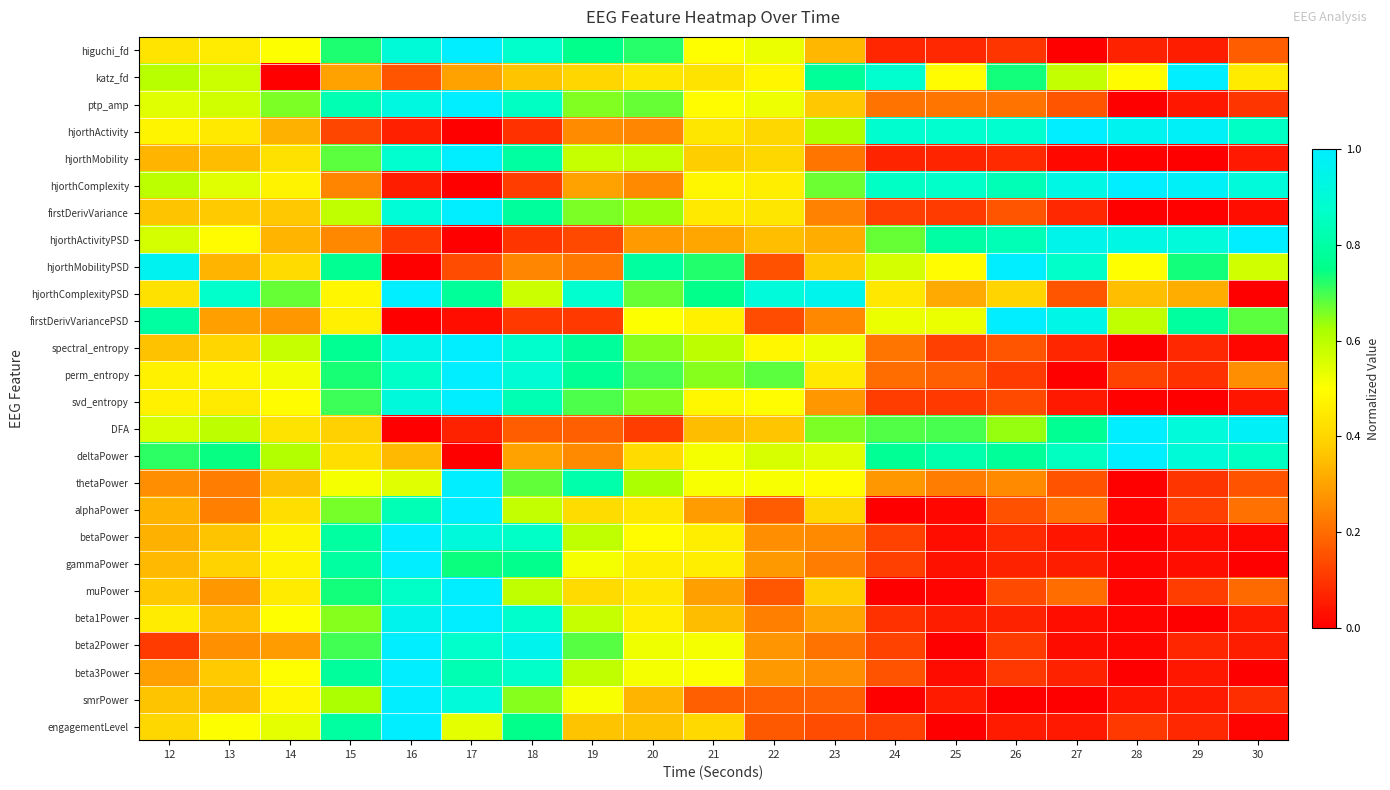

At which category is the sum across all series the highest?

16